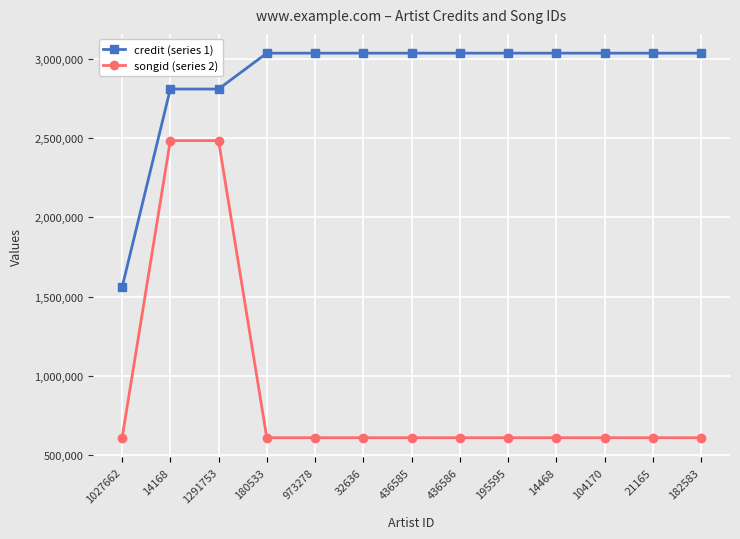

True or false: credit (series 1) and songid (series 2) cross at least once.

False